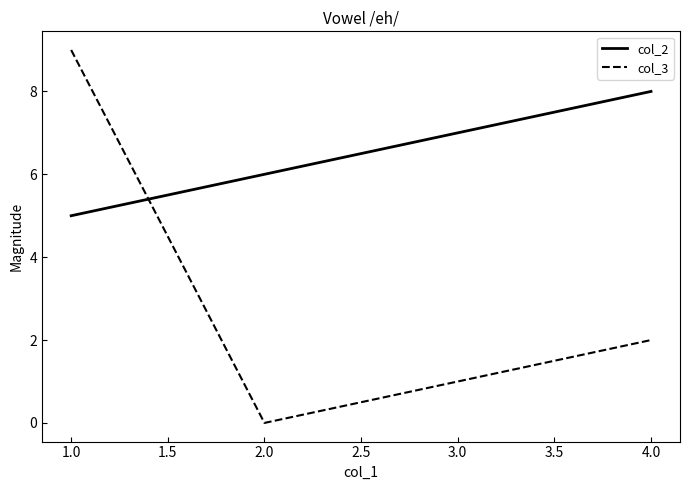

What is the sum of all col_3 values?

12